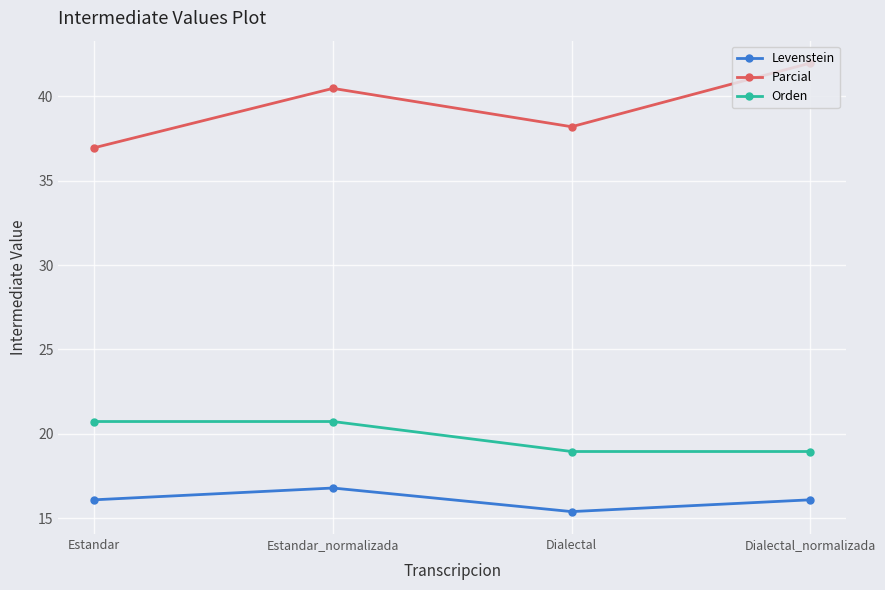

What is the smallest value displayed?

15.4